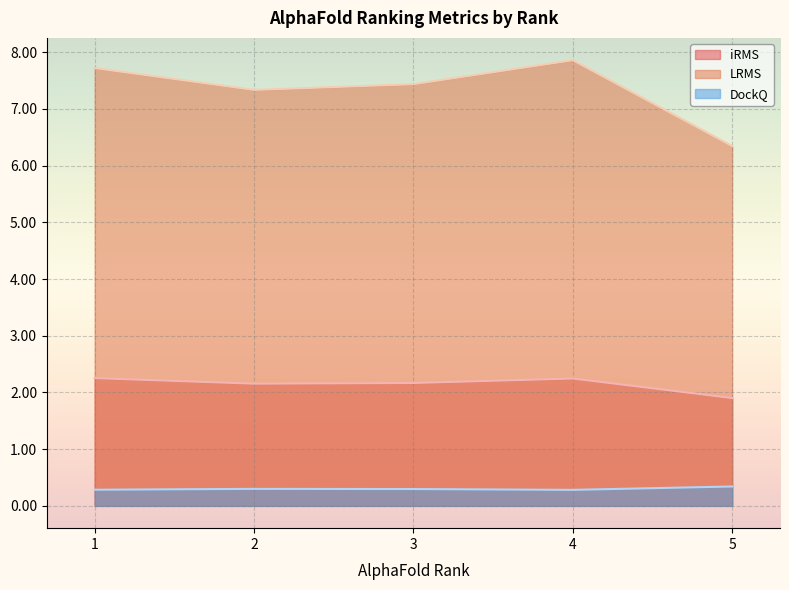

What is the difference between the second highest and second lowest values in the LRMS series?

0.4